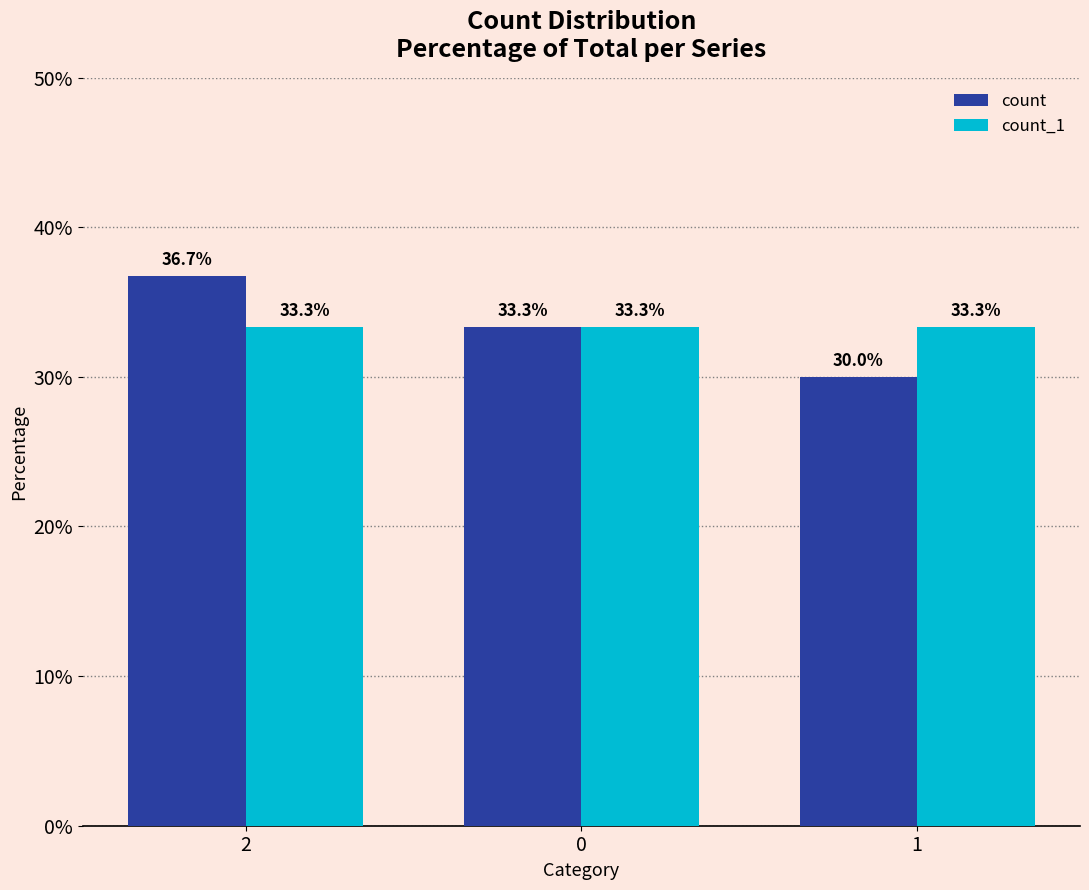

Rank the series by their maximum value, from highest to lowest.

count, count_1